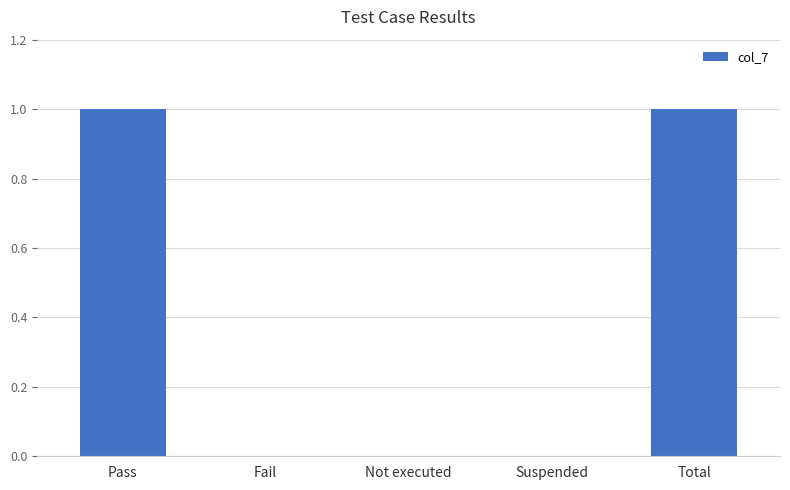

The chart shows a value of 1 at Total. True or false?

True